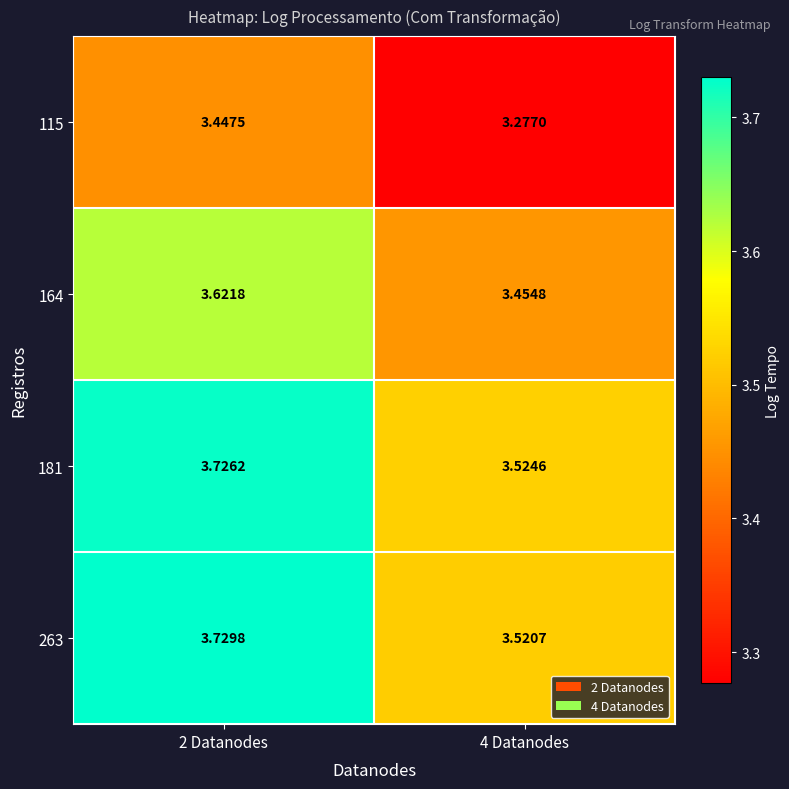

Is the value of 181 at 4 Datanodes greater than the value of 263 at 4 Datanodes?

Yes